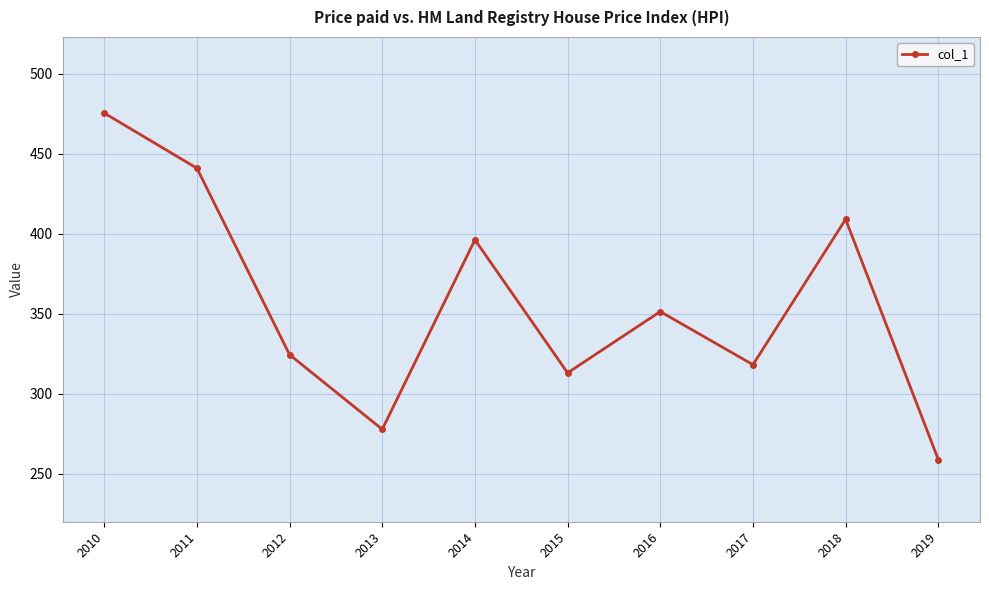

What is the greatest value displayed?

475.4